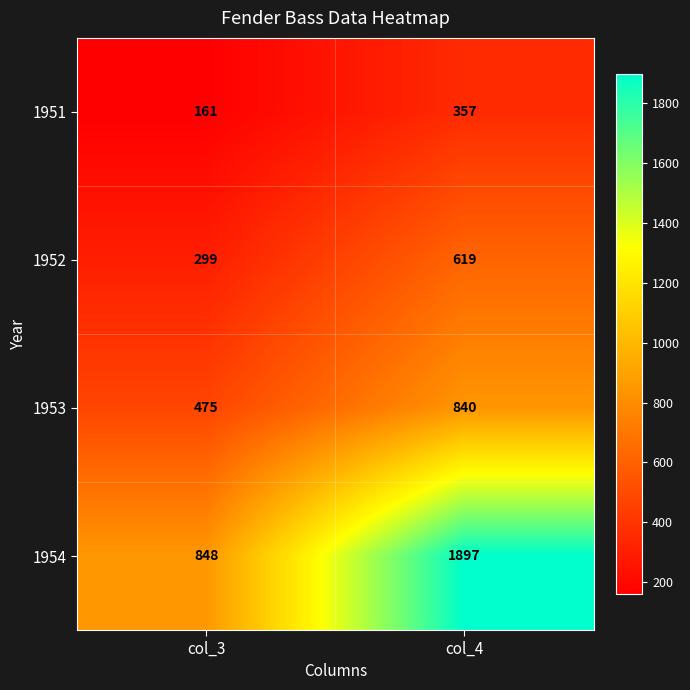

Between col_3 and col_4, which series saw the biggest shift?

1954